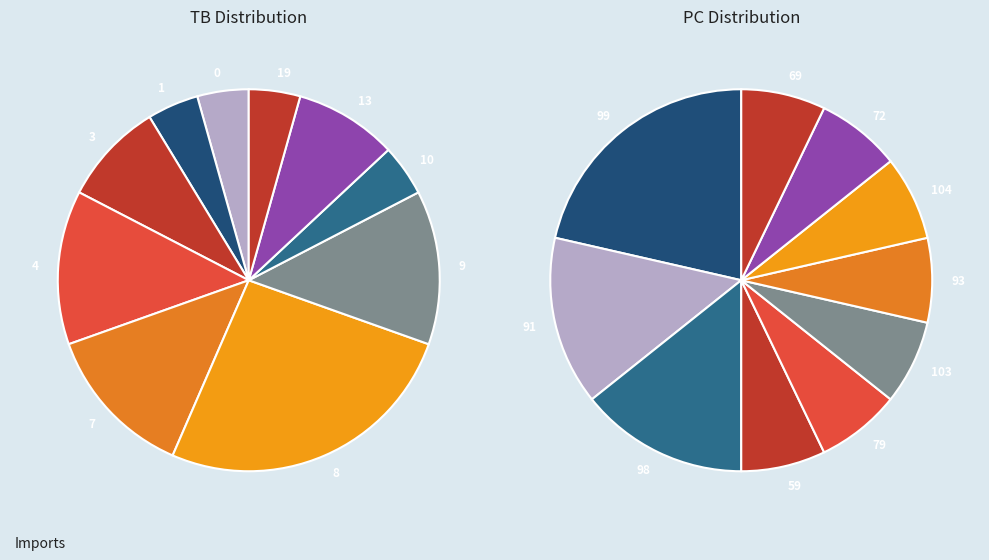

Is 1 the majority of the pie?

No